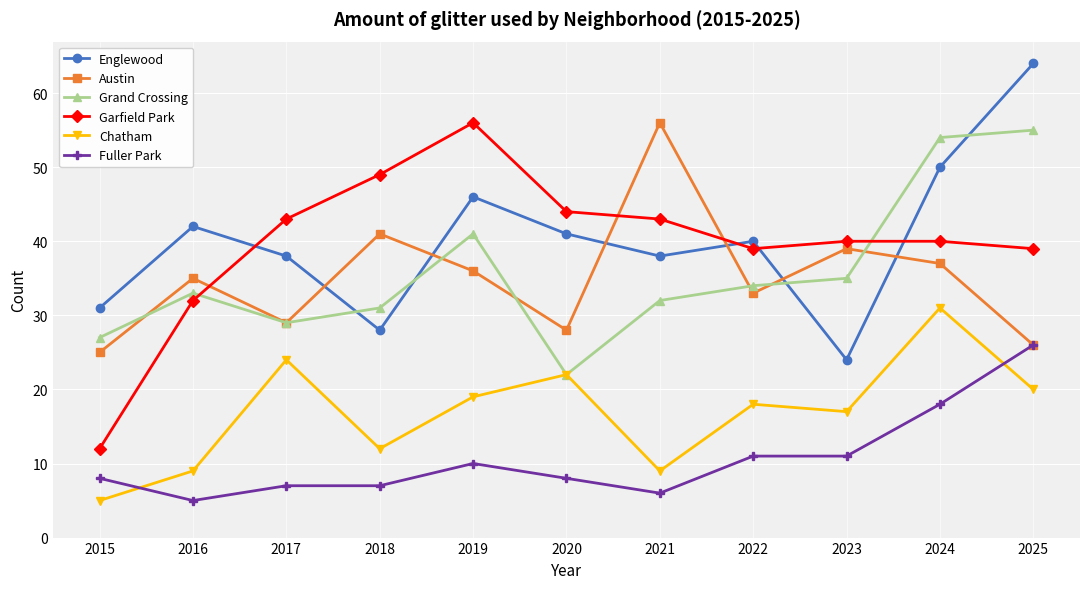

Is the value of Garfield Park at 2018 greater than the value of Chatham at 2020?

Yes